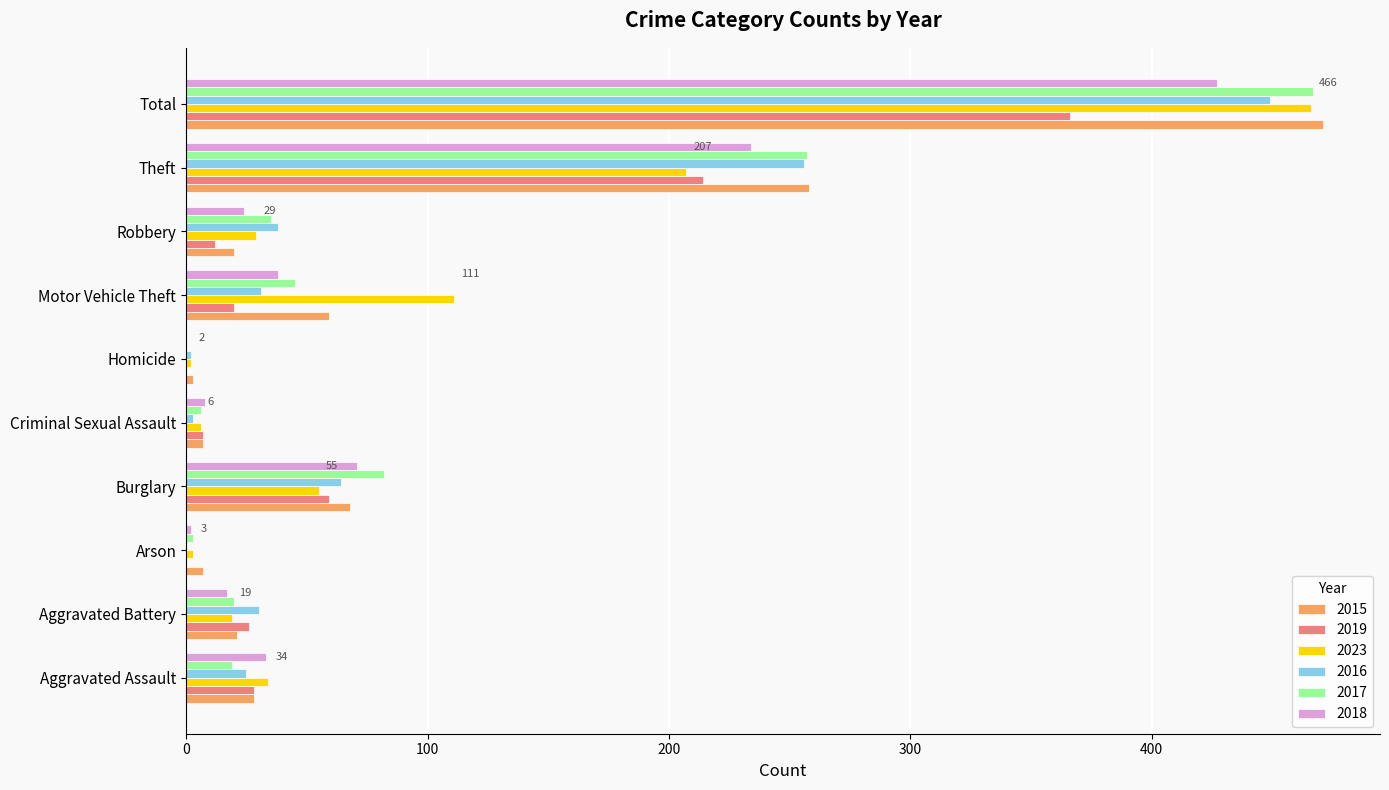

What is the total value across all series at Arson?

15